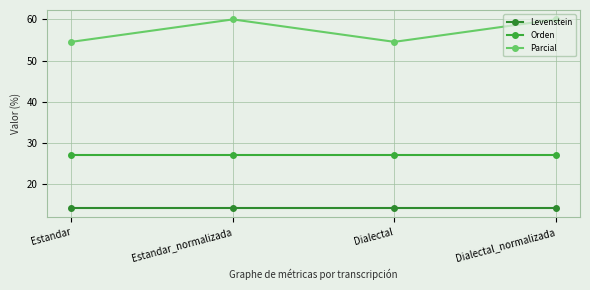

What is the lowest value of the Levenstein series?

14.3